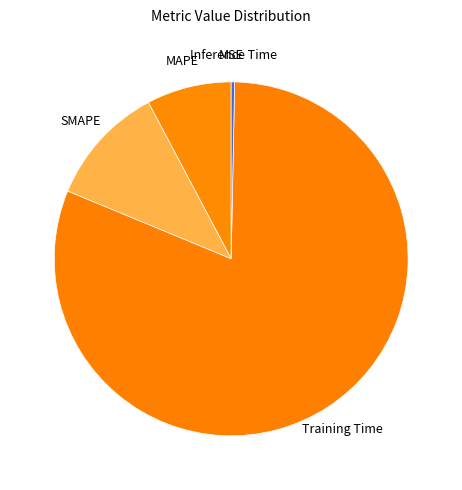

What is the largest slice in the pie chart?

Training Time